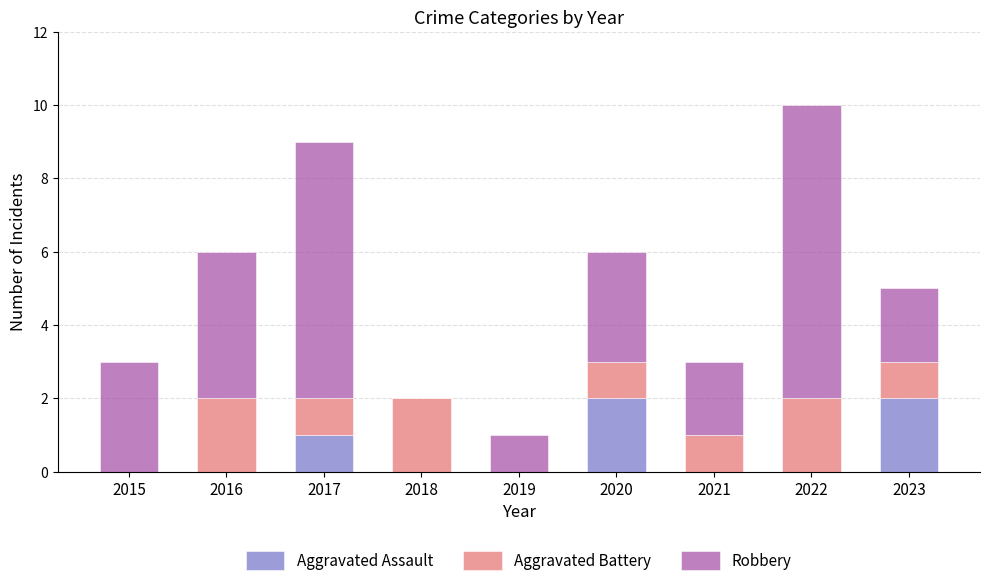

What is the total value across all series at 2018?

2